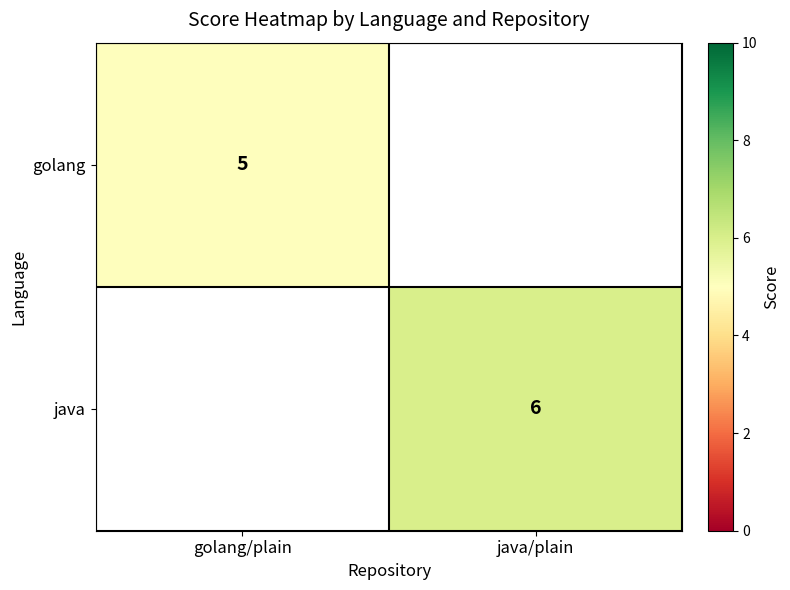

The value of java at java/plain is 6. True or false?

True